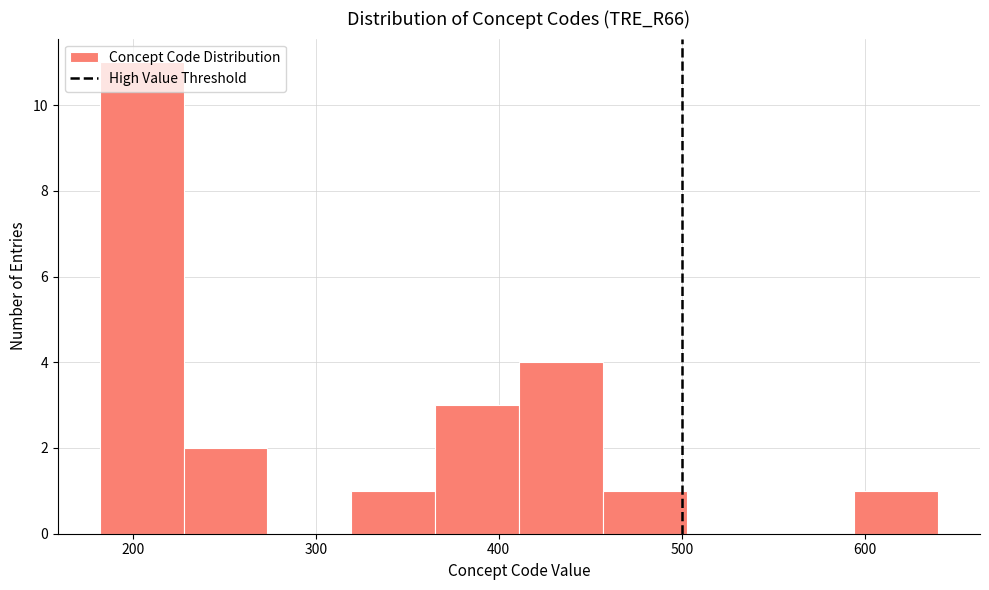

Reading left to right, transcribe this chart: for each bar, give the range it covers on the x-axis and its height. Neither the bar edges nor the heights are printed on the chart, so give them approximately, as read against the axes.

180 to 230: 11
230 to 270: 2
270 to 320: 0
320 to 370: 1
370 to 410: 3
410 to 460: 4
460 to 500: 1
500 to 550: 0
550 to 590: 0
590 to 640: 1